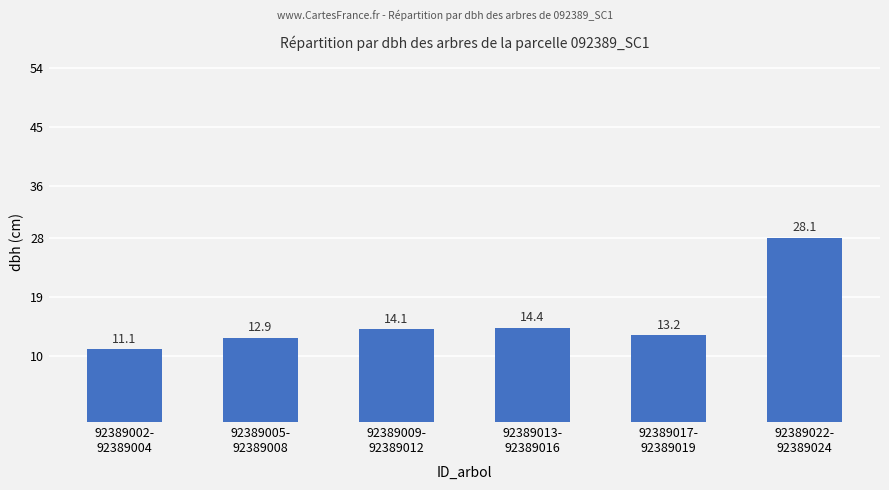

Is it true that the value at 92389017-
92389019 is 18.5?

False